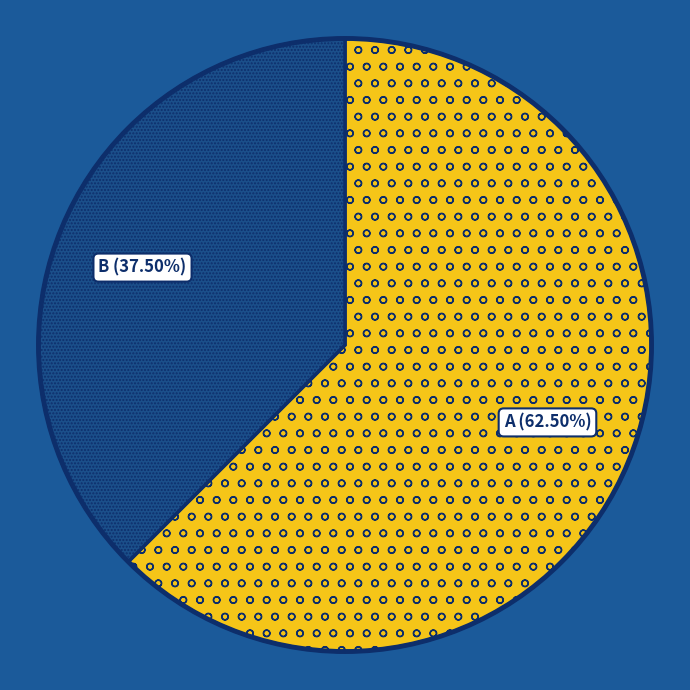

Rank the categories by value from lowest to highest.

B, A